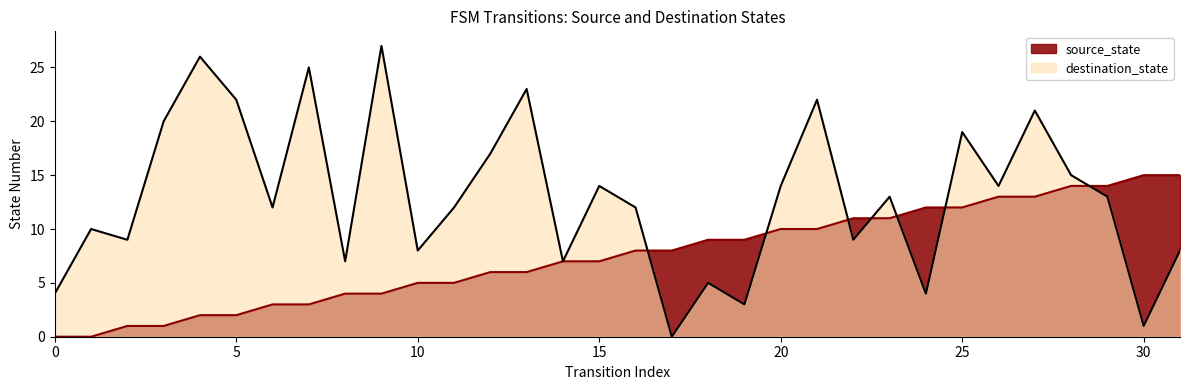

At which category is the sum across all series the highest?

27